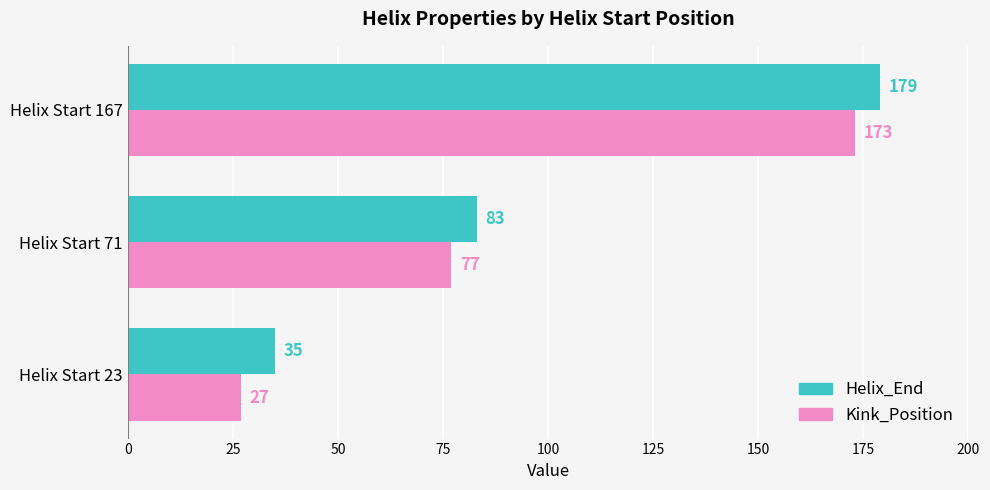

At which label is Kink_Position closest to 100?

Helix Start 71